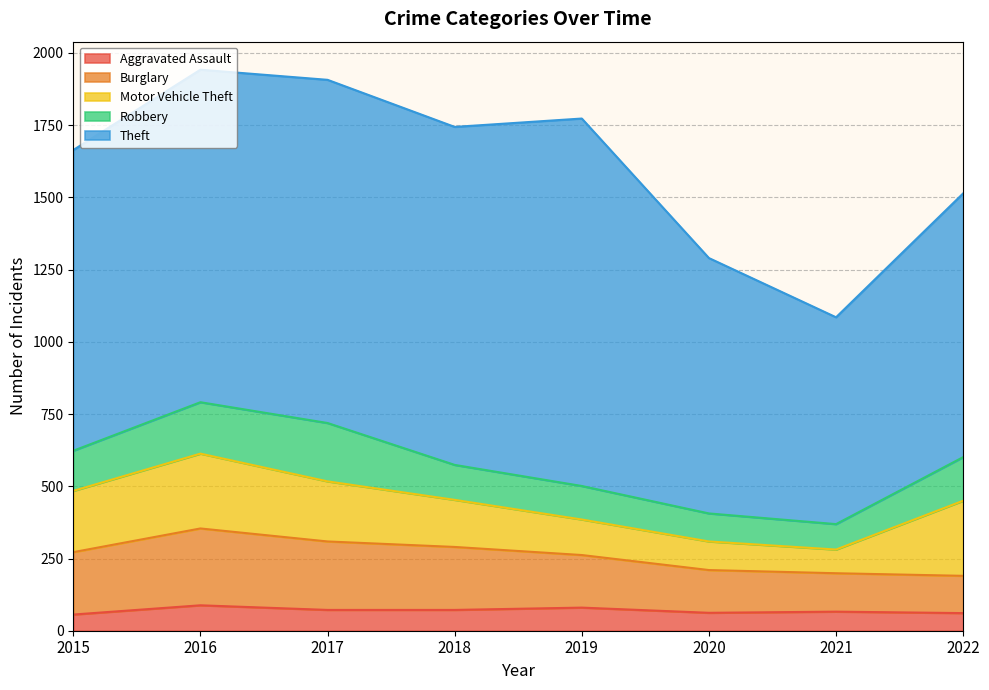

How many lines are shown in the chart?

5